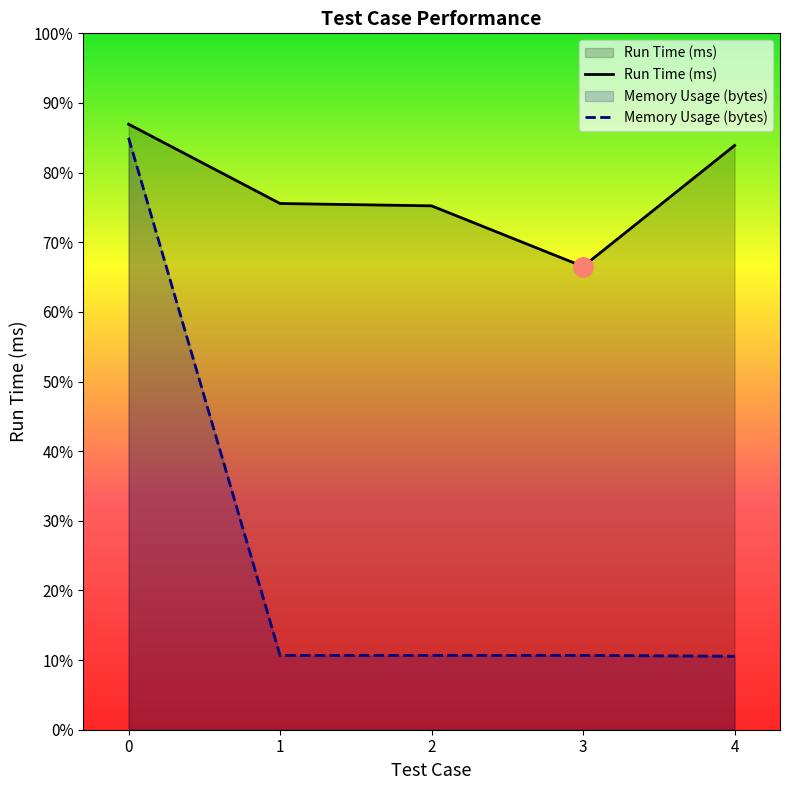

Reading right to left, what are all the values shown in this chart?

Run Time (ms): 24.1	19.1	21.6	21.7	25.0
Memory Usage (bytes): 3.0	3.1	3.1	3.1	24.5